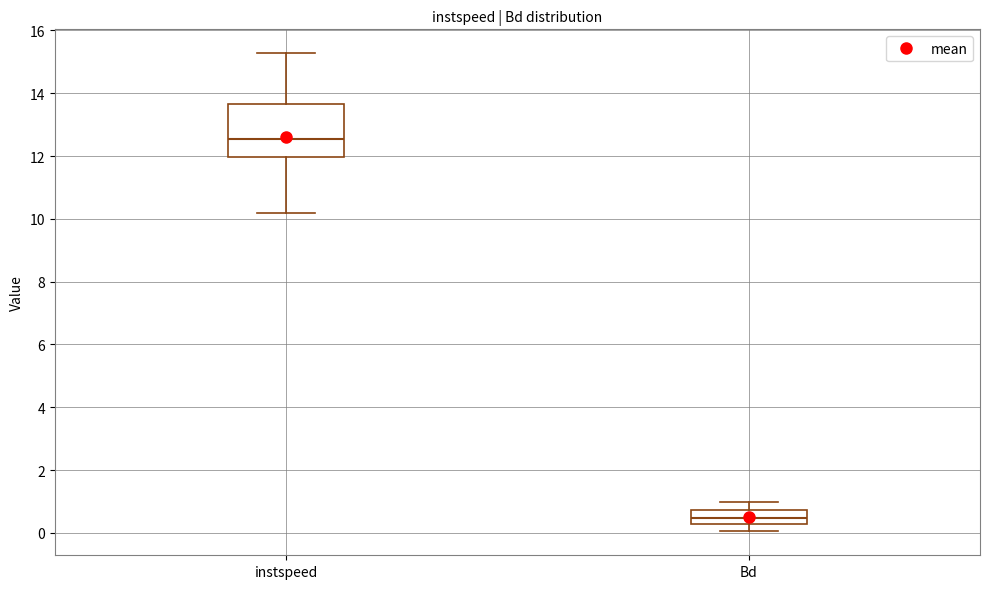

Which box is the tallest, from its lower edge to its upper edge?

instspeed